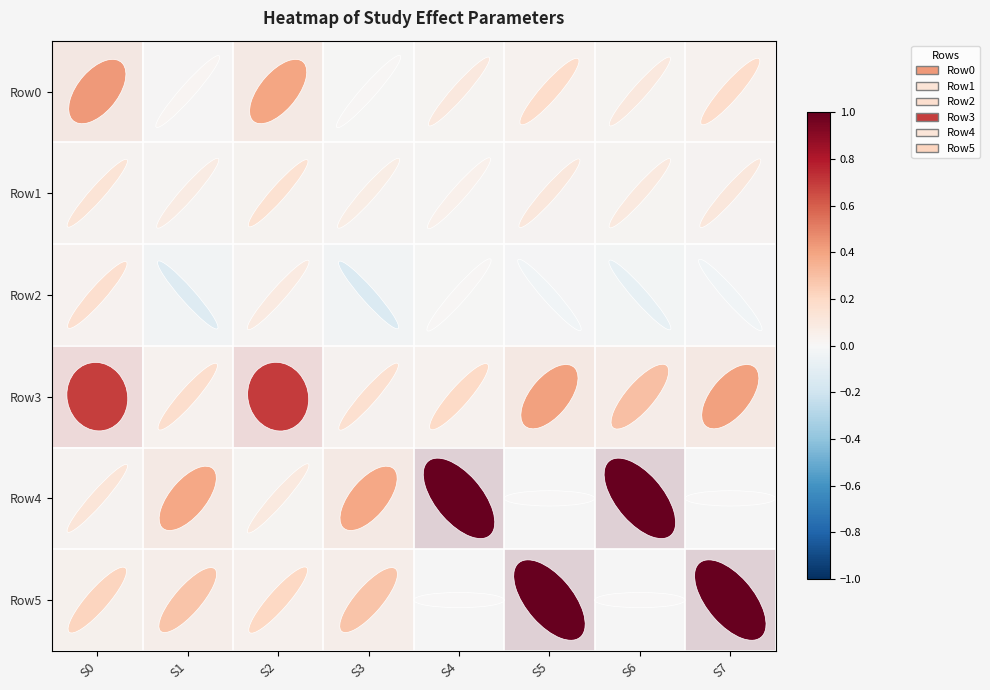

Rank the series by their maximum value, from lowest to highest.

Row1, Row2, Row0, Row3, Row4, Row5